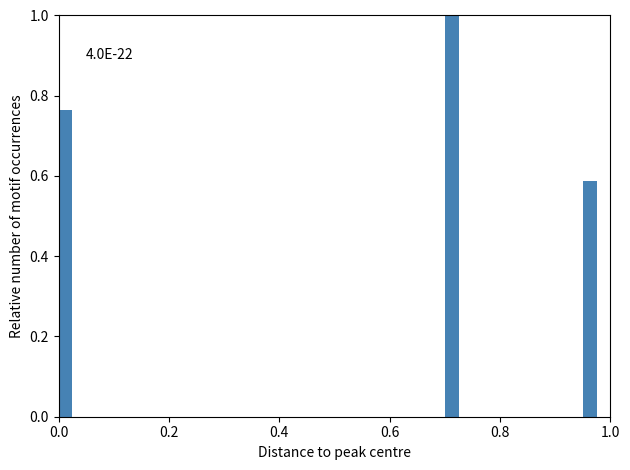

Around what value on the x-axis is the tallest bar? Give the approximate position of its centre, as read against the axis.

0.72